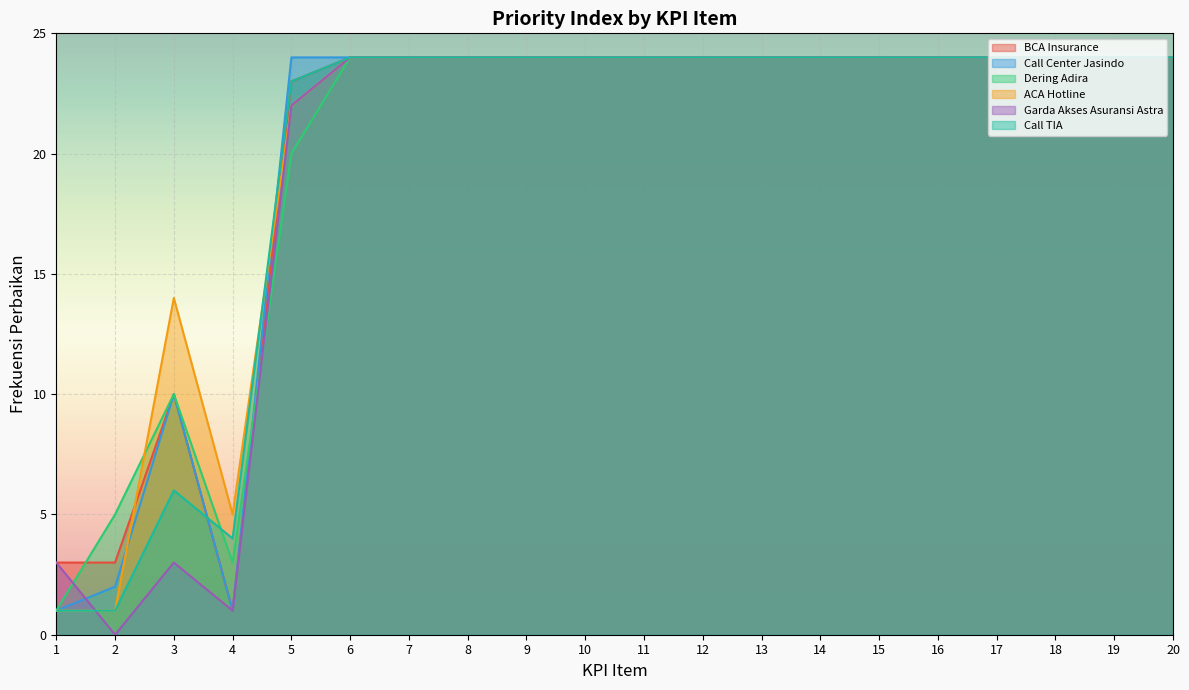

How many values in the Call TIA series are below 24?

5